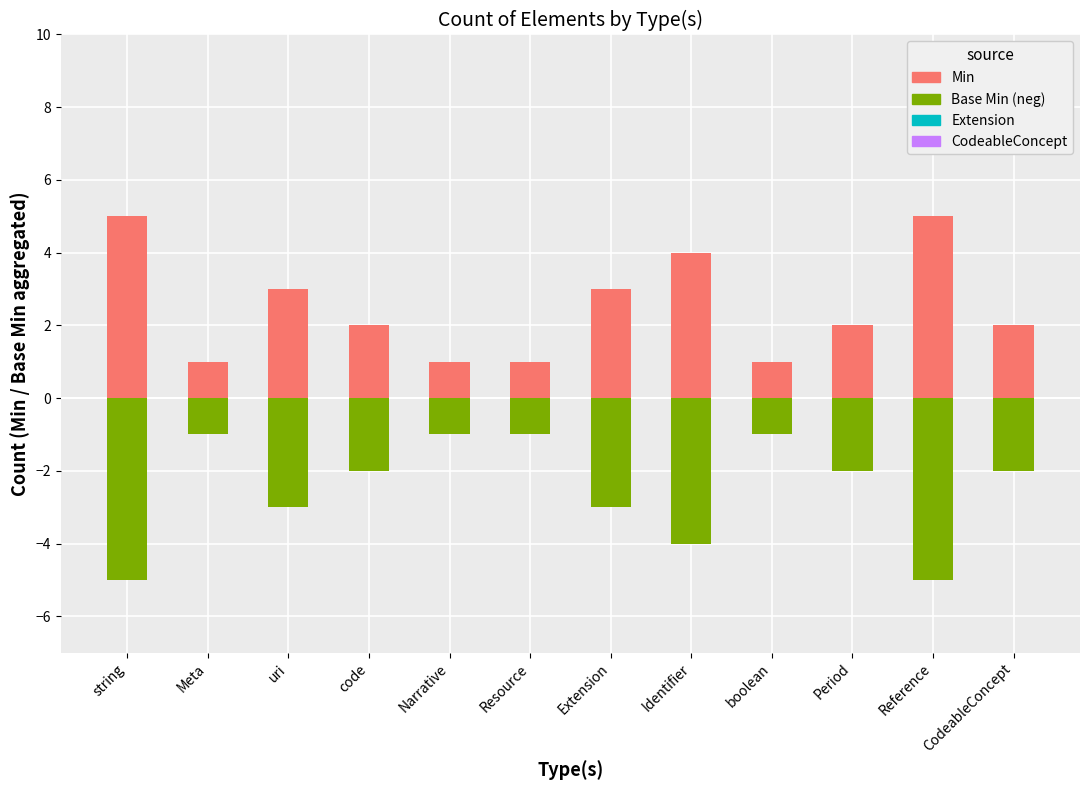

Which series has the largest range (max minus min)?

Min